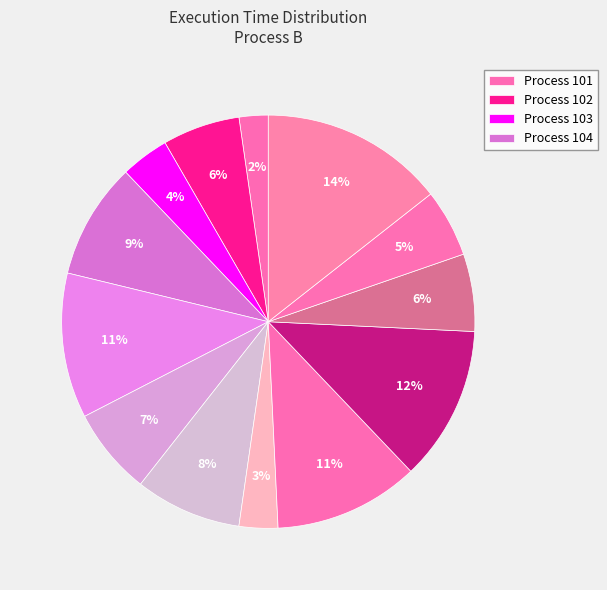

How many segments does this pie chart have?

13